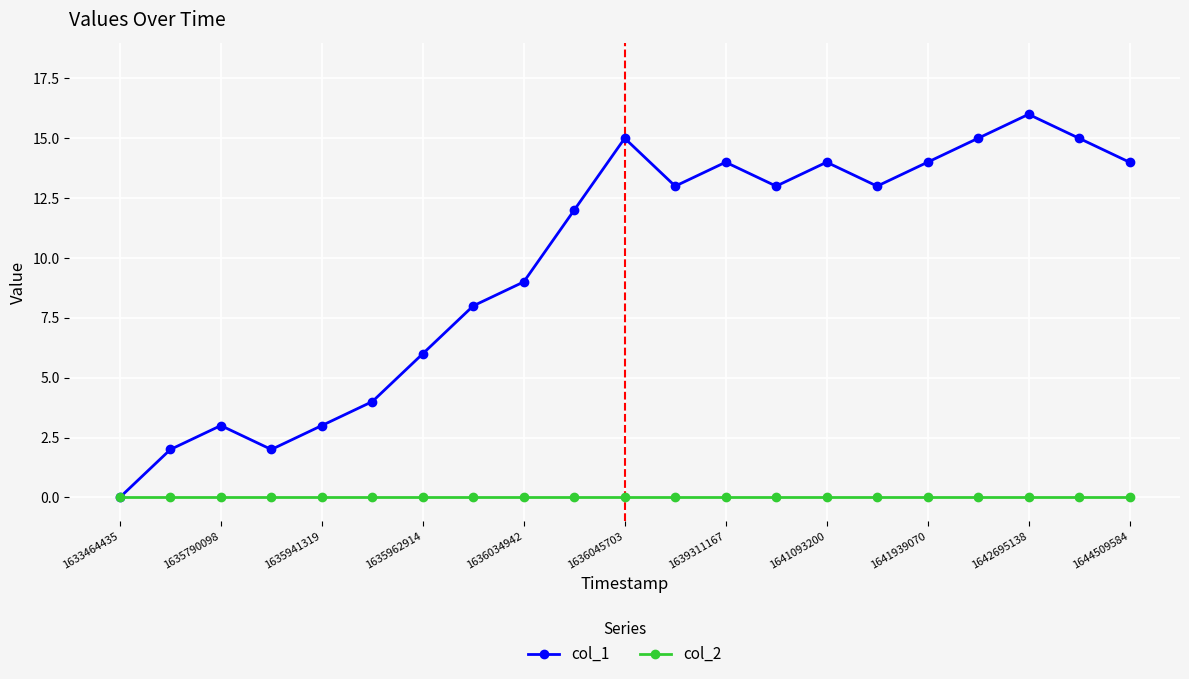

How many lines are shown in the chart?

2